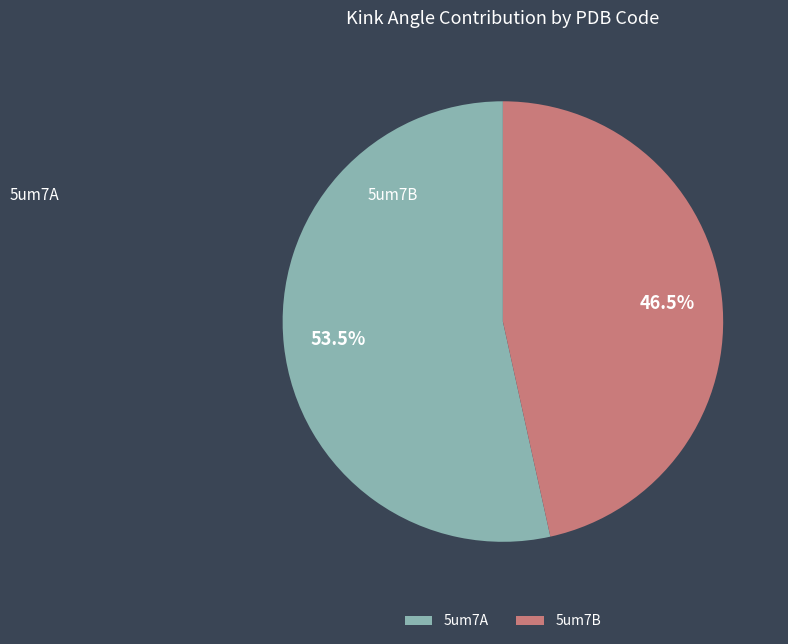

Which category has the biggest portion of the pie?

5um7A